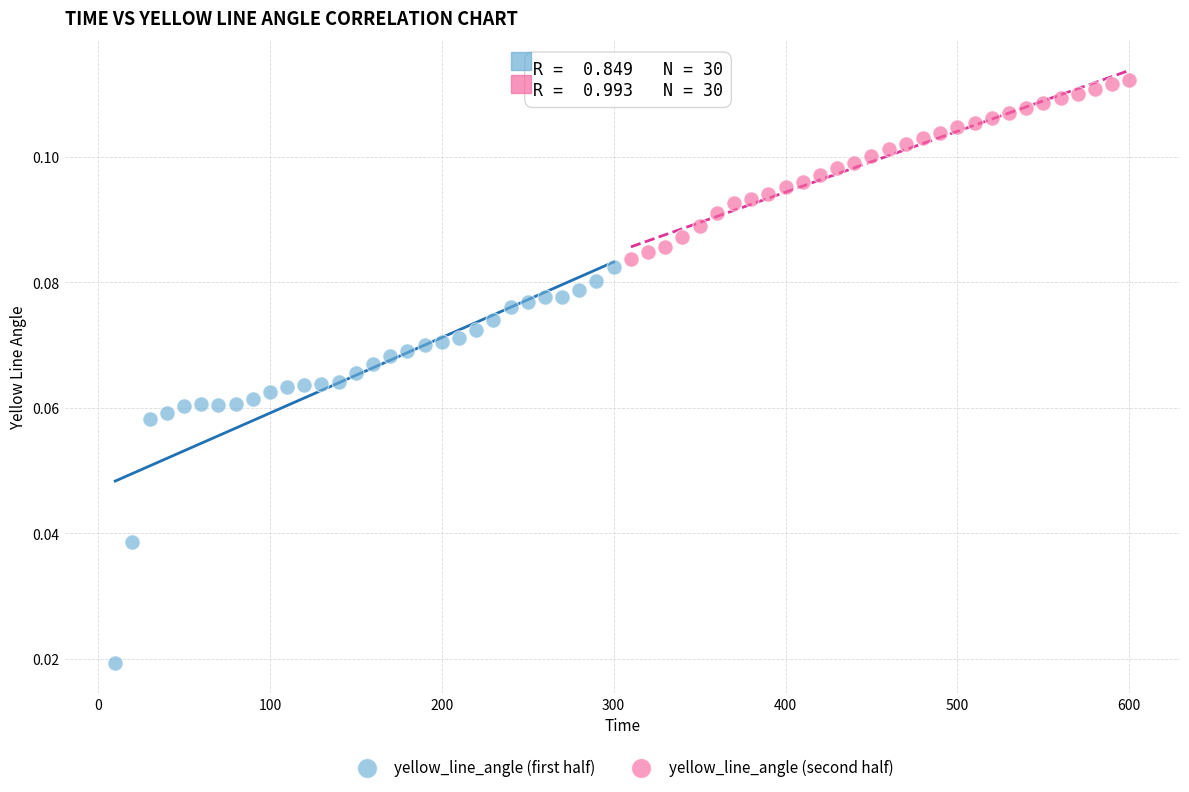

Which series reaches the maximum Y coordinate?

yellow_line_angle (second half)